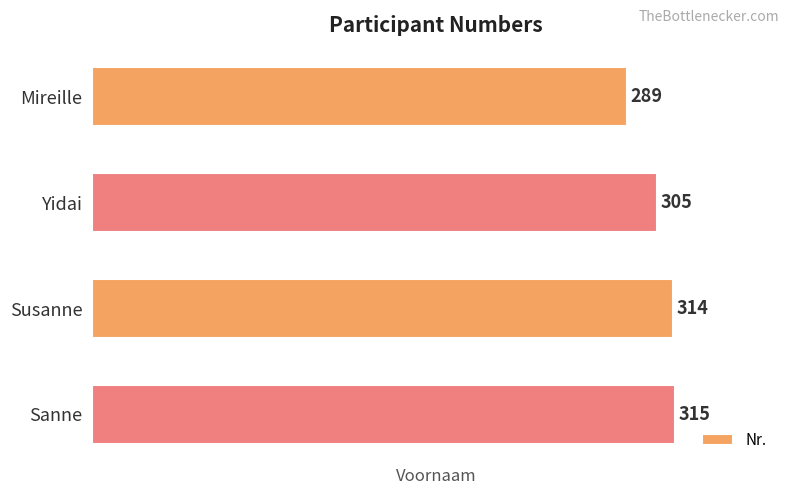

What is the sum of all values?

1223